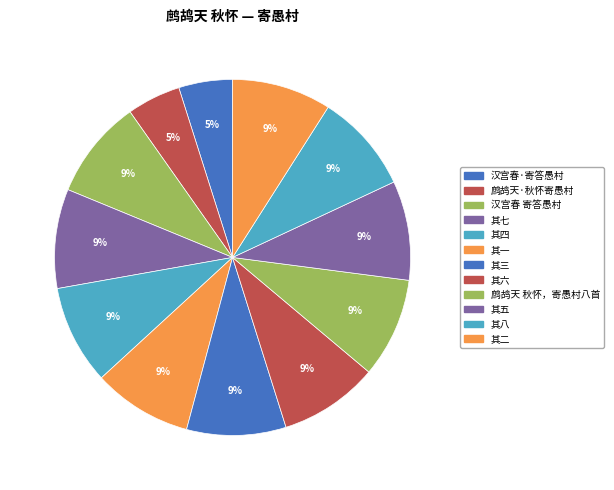

Count the number of slices in the pie.

12